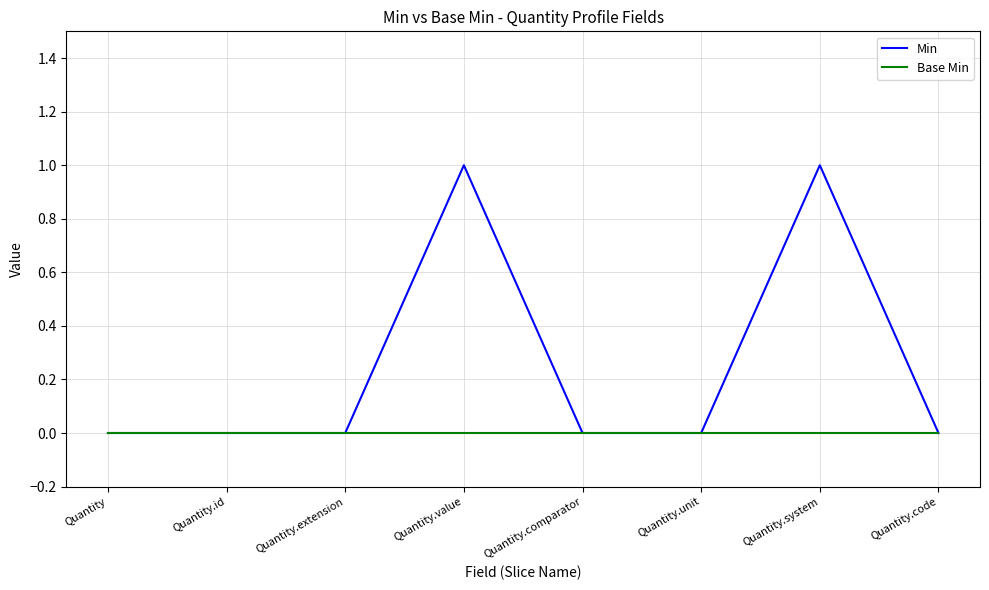

Which series has the largest range (max minus min)?

Min